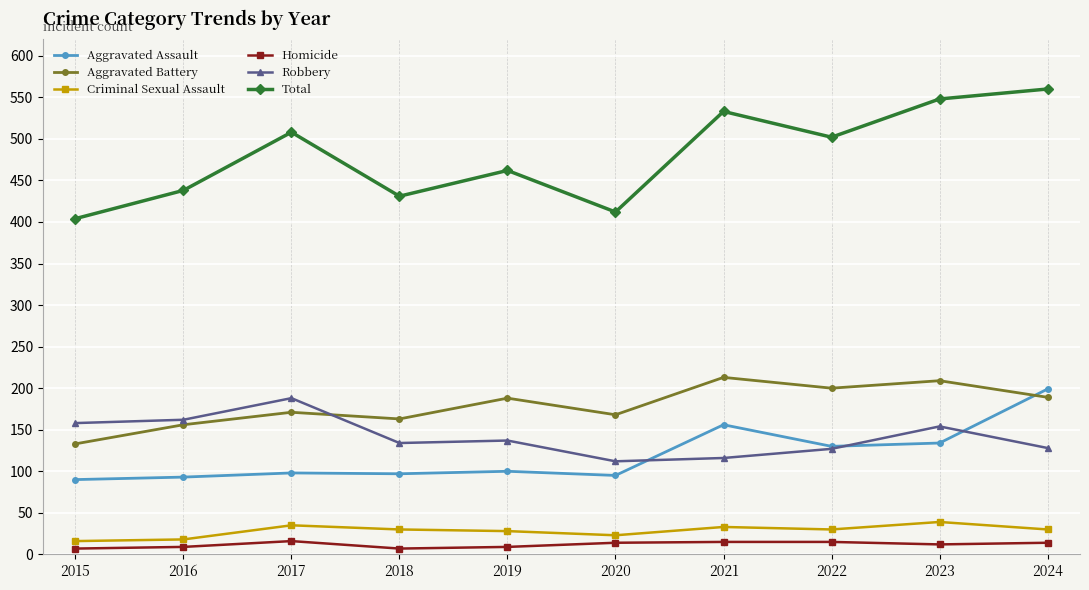

What is the approximate value of Robbery at 2021, to the nearest 10?

120